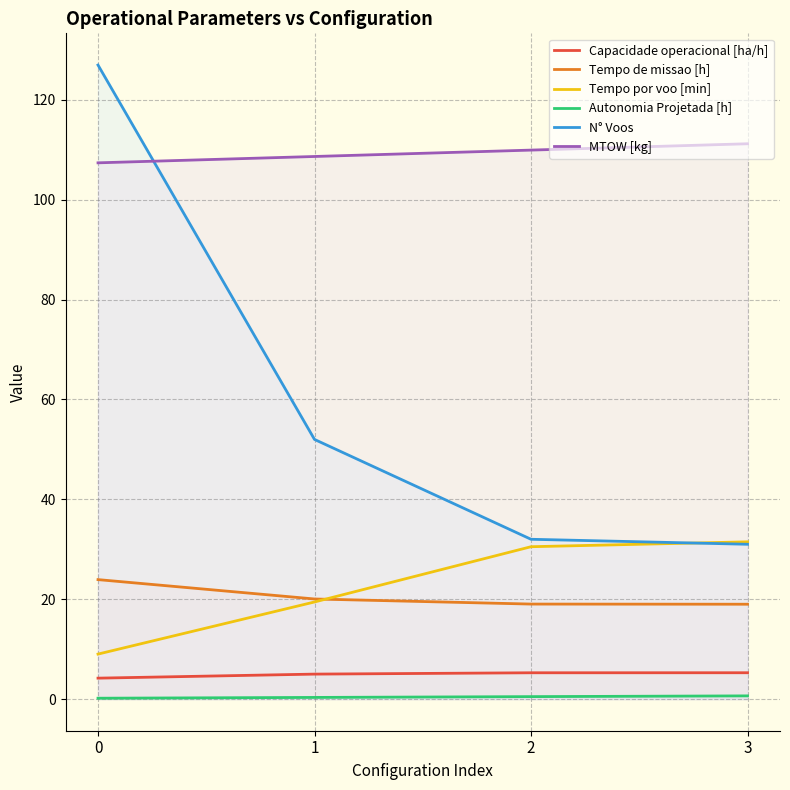

Between 0 and 2, which series saw the biggest shift?

N° Voos